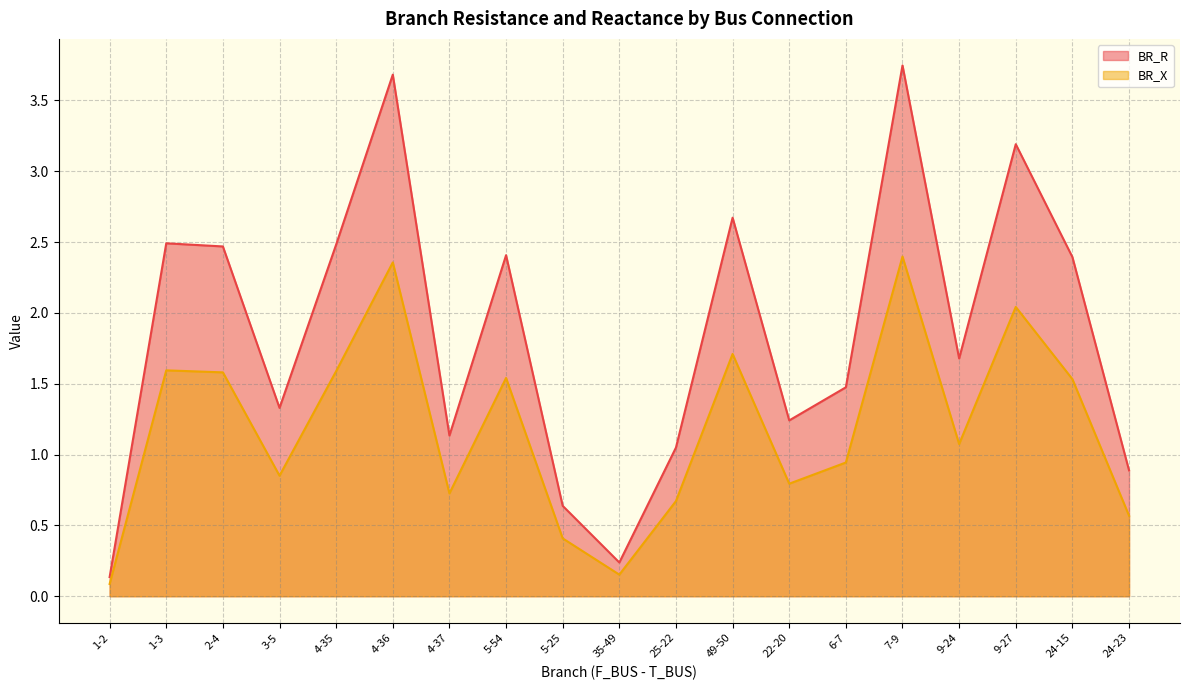

What is the average value of the BR_R series?

1.9